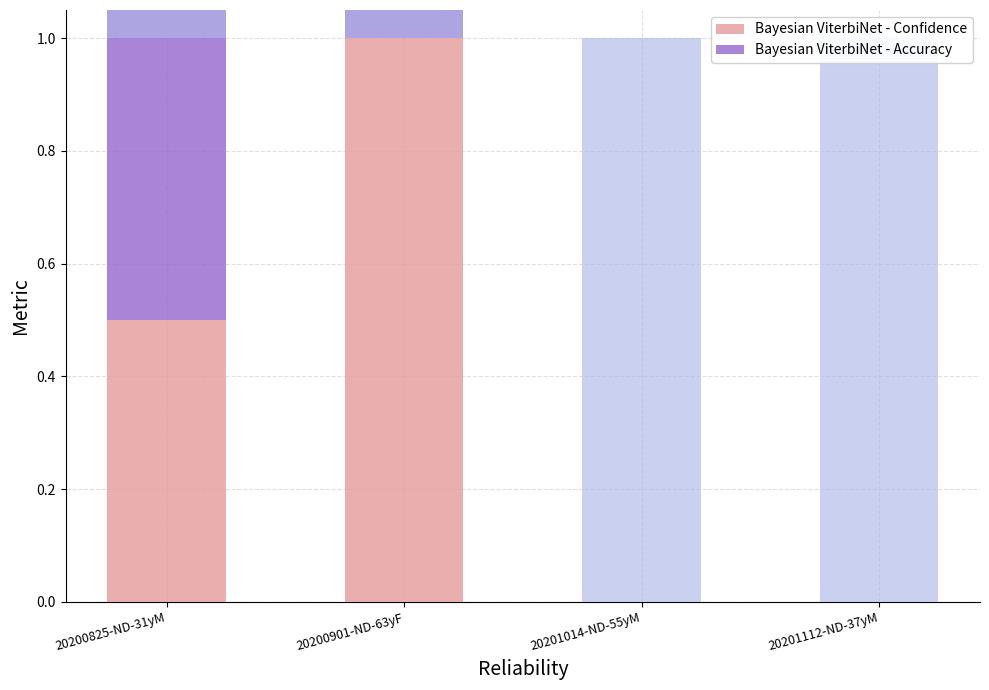

What is the average value of the Bayesian ViterbiNet - Confidence series?

0.4